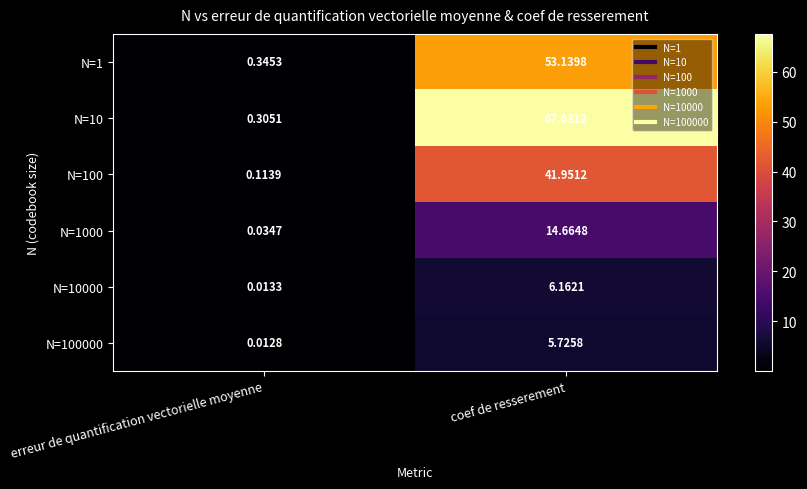

Is the value of N=10000 at erreur de quantification vectorielle moyenne greater than the value of N=10 at coef de resserement?

No